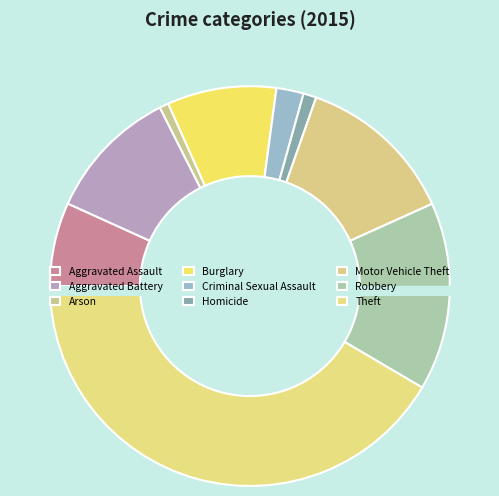

True or false: Aggravated Battery accounts for 4% of the total.

False